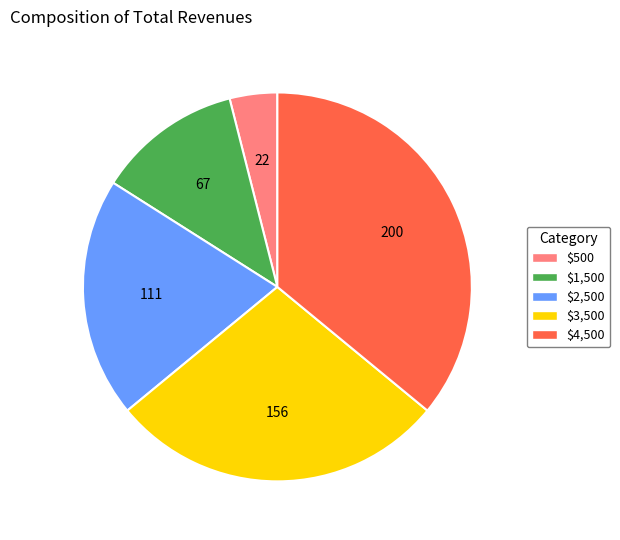

Is it true that $2,500 is 20% of the pie?

True